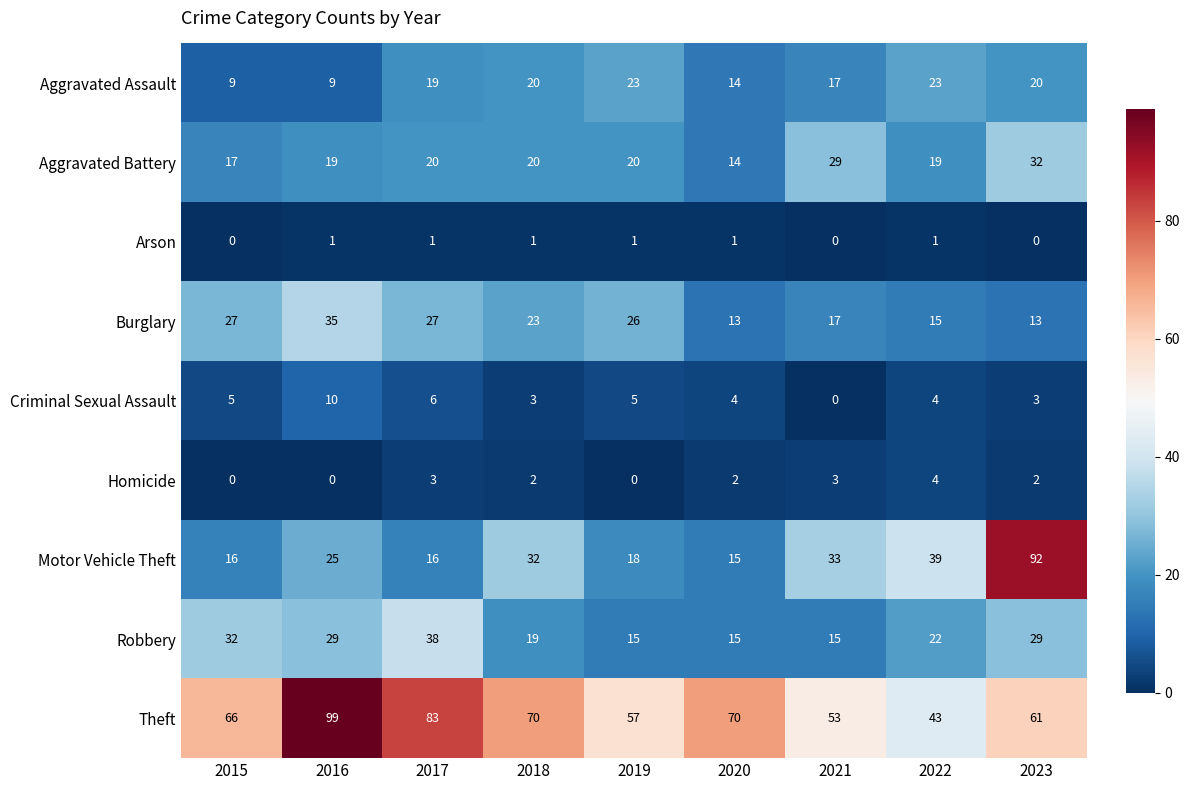

How many distinct data groups are displayed?

9